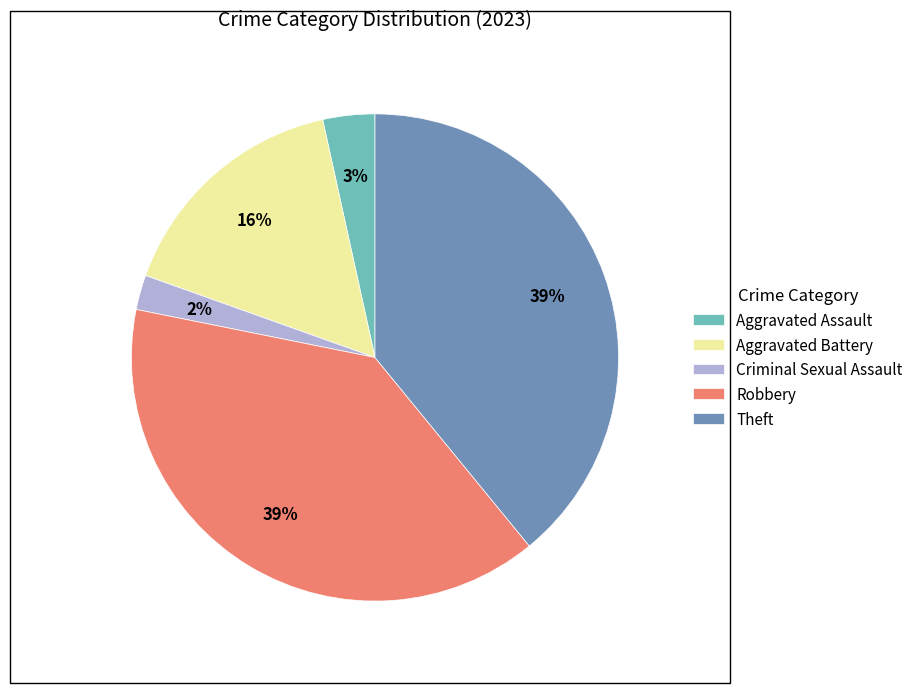

Is it true that Aggravated Battery is 16% of the pie?

True